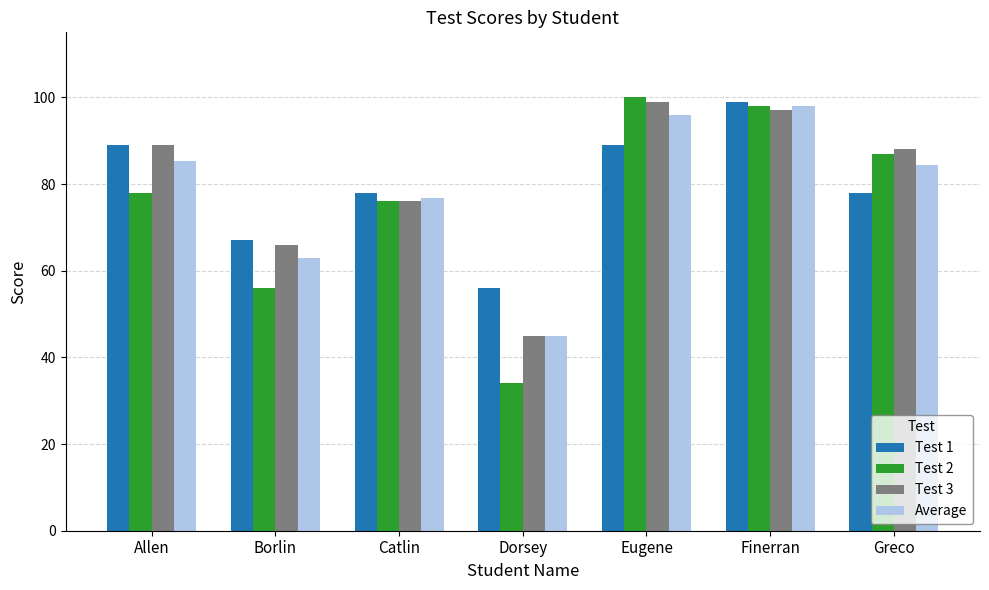

The value of Test 3 at Catlin is 76.0. True or false?

True